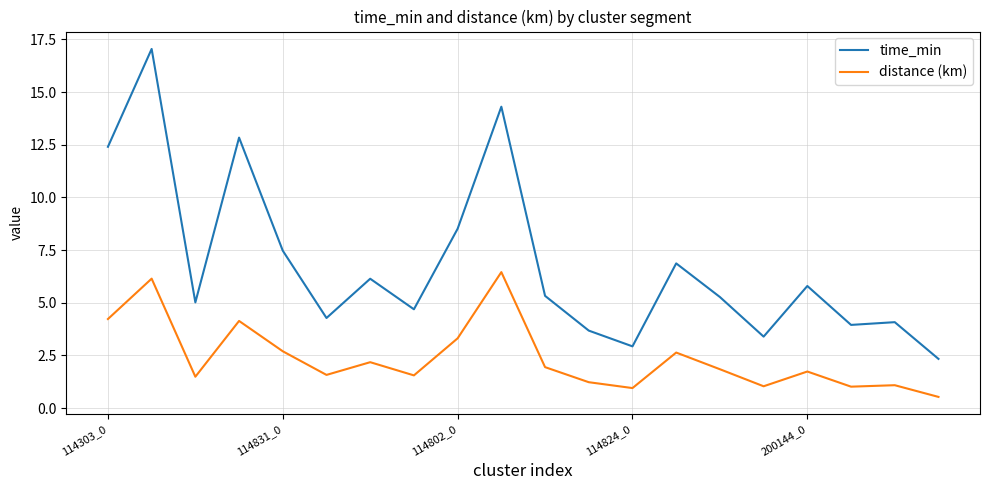

True or false: time_min and distance (km) cross at least once.

False